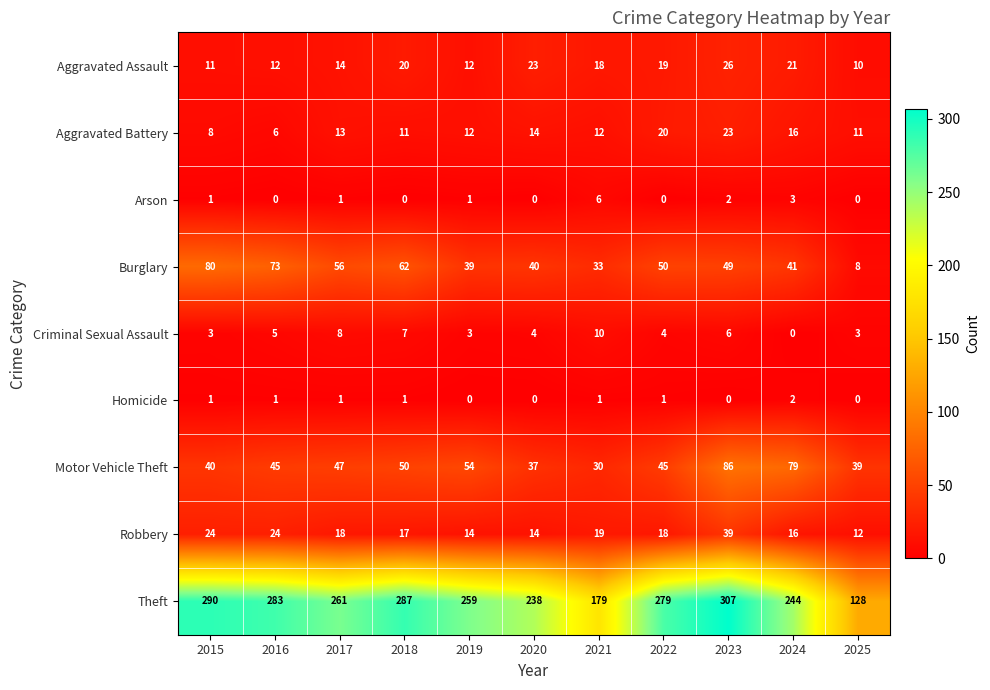

What is the maximum value shown in the chart?

307